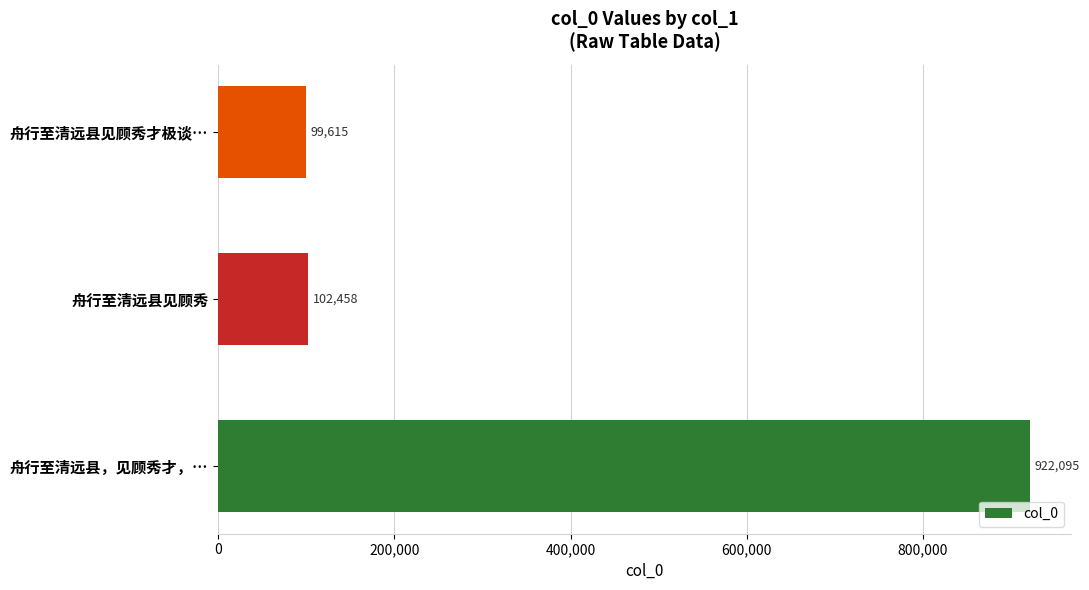

List the labels in order of value, smallest first.

舟行至清远县见顾秀才极谈…, 舟行至清远县见顾秀, 舟行至清远县，见顾秀才，…